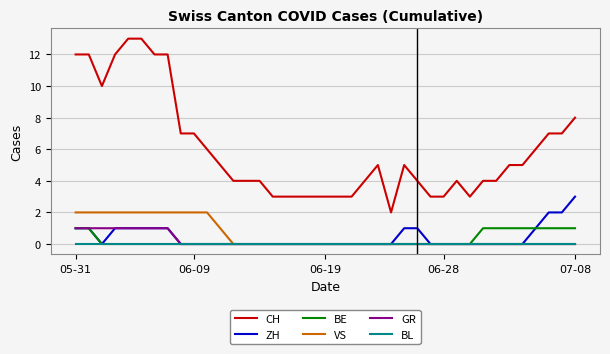

Which series has the largest total across all categories?

CH